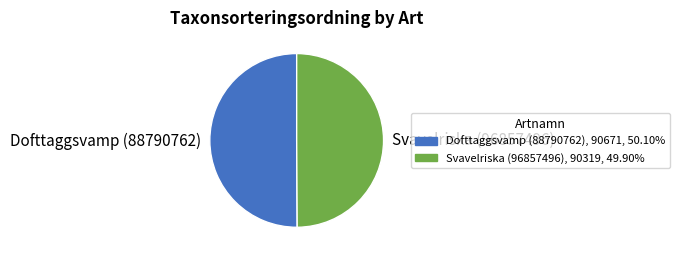

What is the ratio of the value at Dofttaggsvamp (88790762) to the value at Svavelriska (96857496)?

1.0